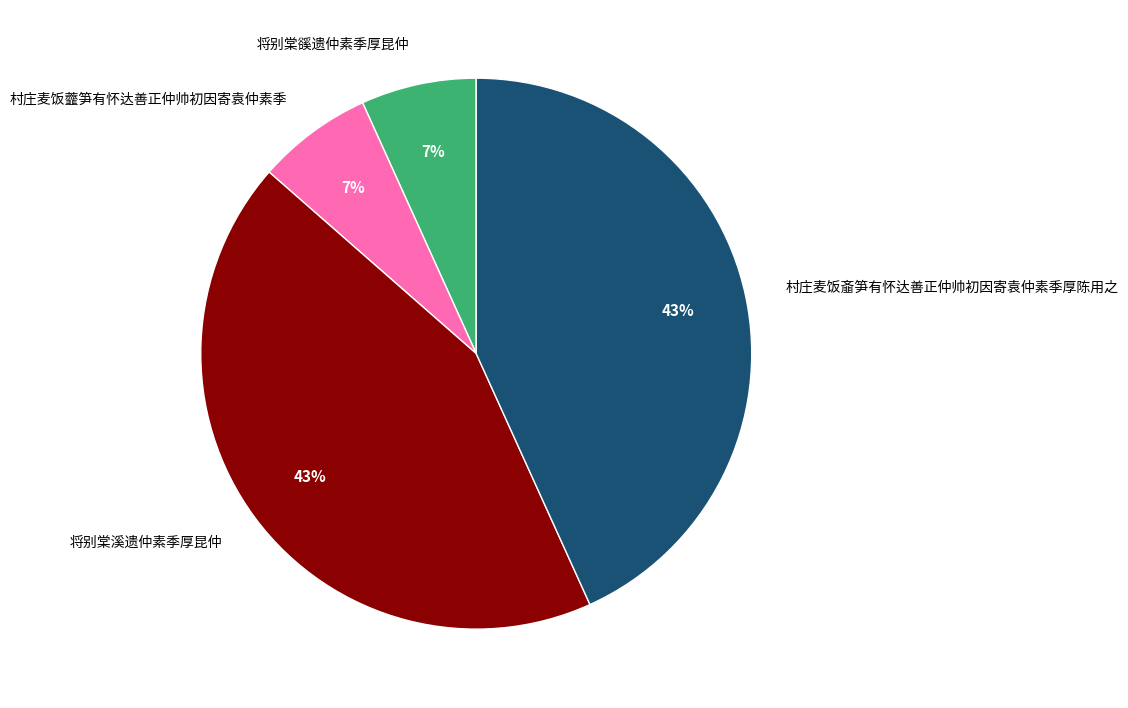

How many segments does this pie chart have?

4